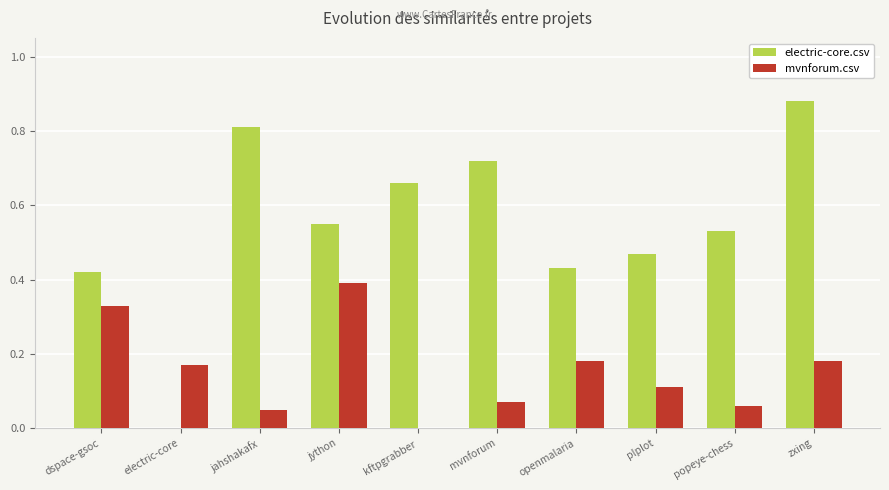

How many data points does each series have?

10